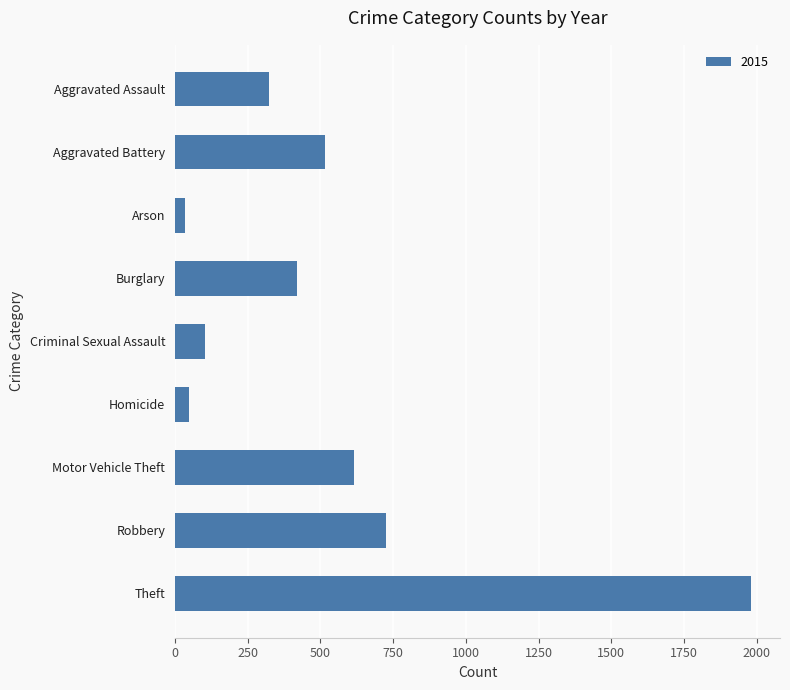

Which has a higher value, Theft or Criminal Sexual Assault?

Theft